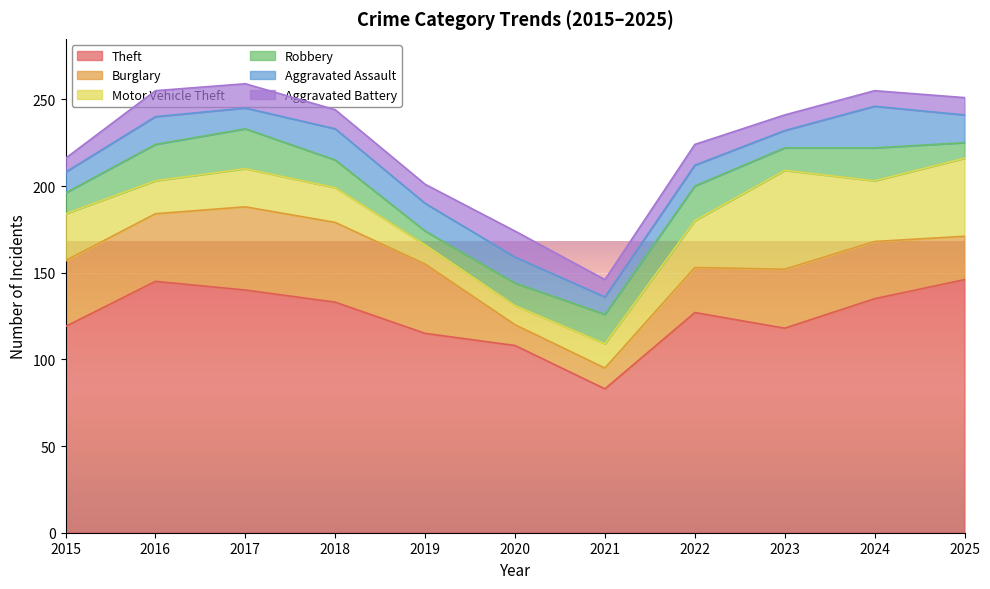

What is the difference between the maximum and second lowest values in the Aggravated Battery series?

6